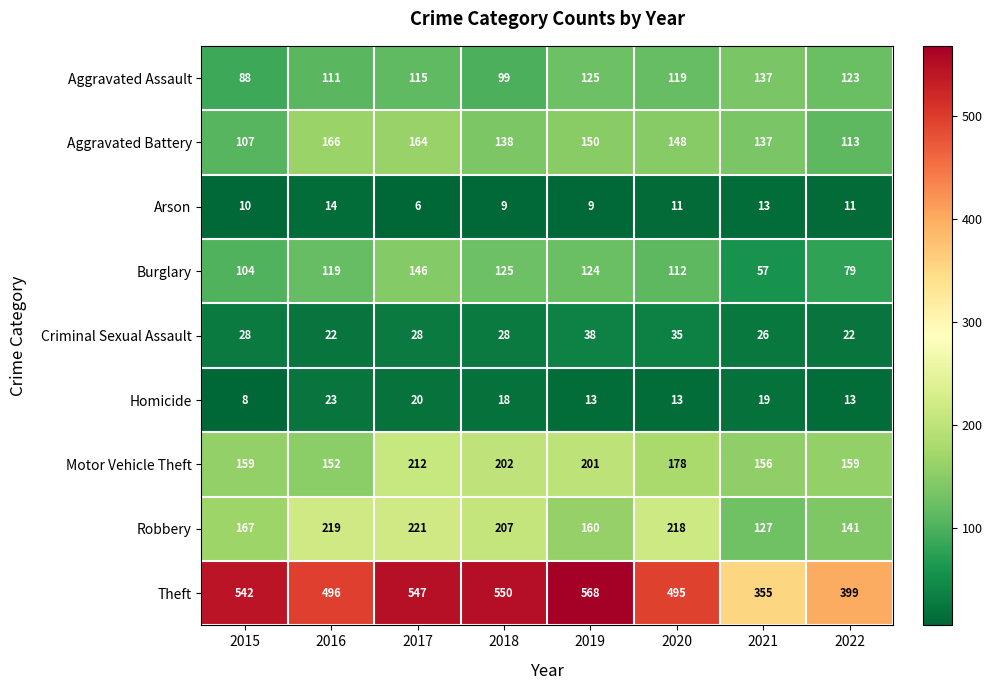

Which series has the largest total across all categories?

Theft